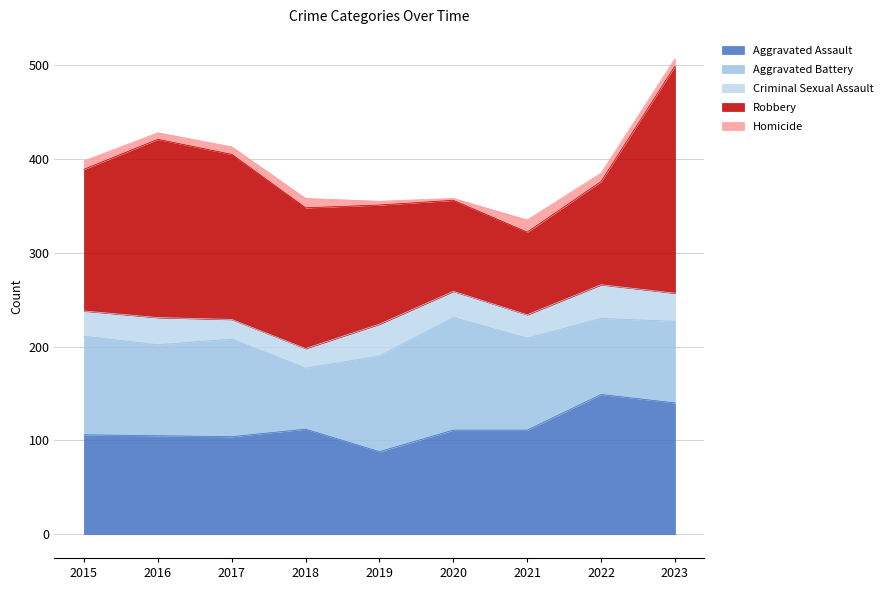

Where is the first local maximum for Criminal Sexual Assault?

2016